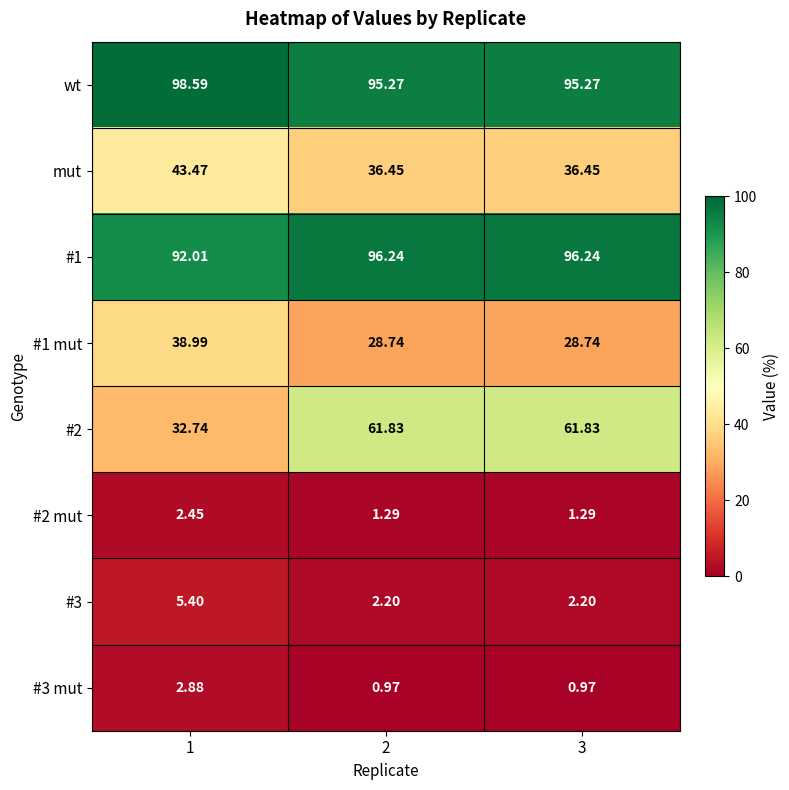

What is the maximum value shown in the chart?

98.6